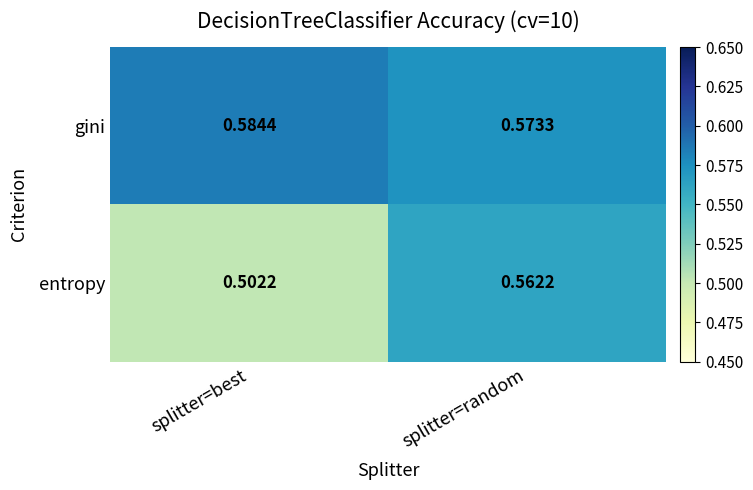

List the series in order of their peak value, lowest first.

entropy, gini